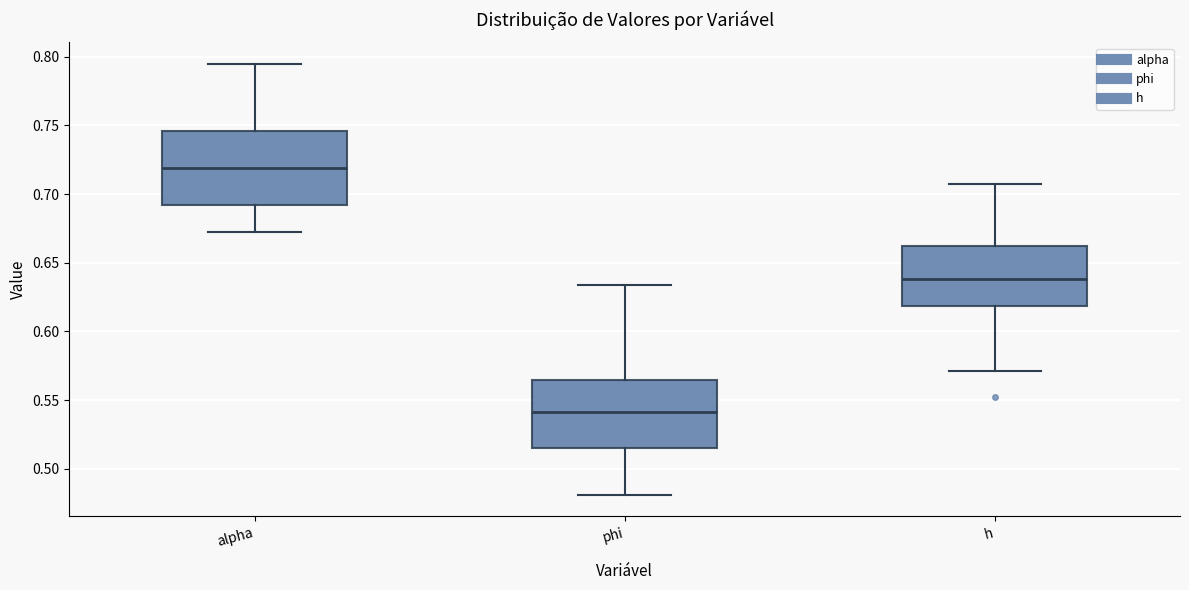

Where does the upper whisker of the box for h end on the y-axis? The values are not printed on the chart, so give them approximately, as read against the axis.

0.705